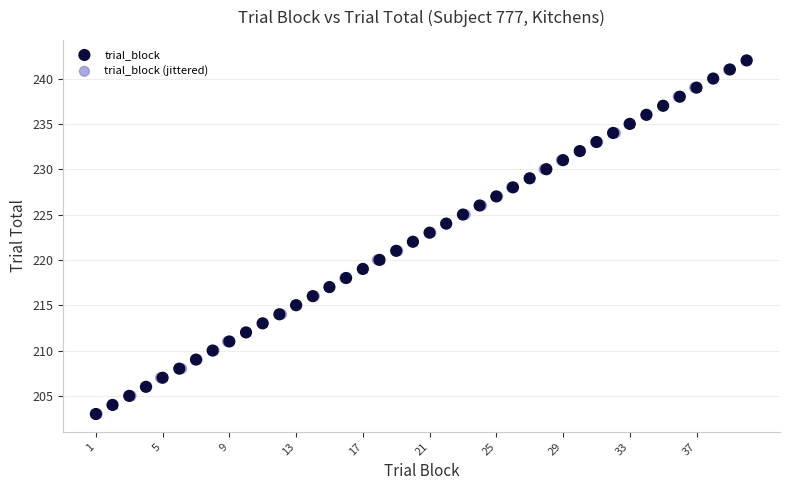

What are all the series names shown in the legend?

trial_block, trial_block (jittered)